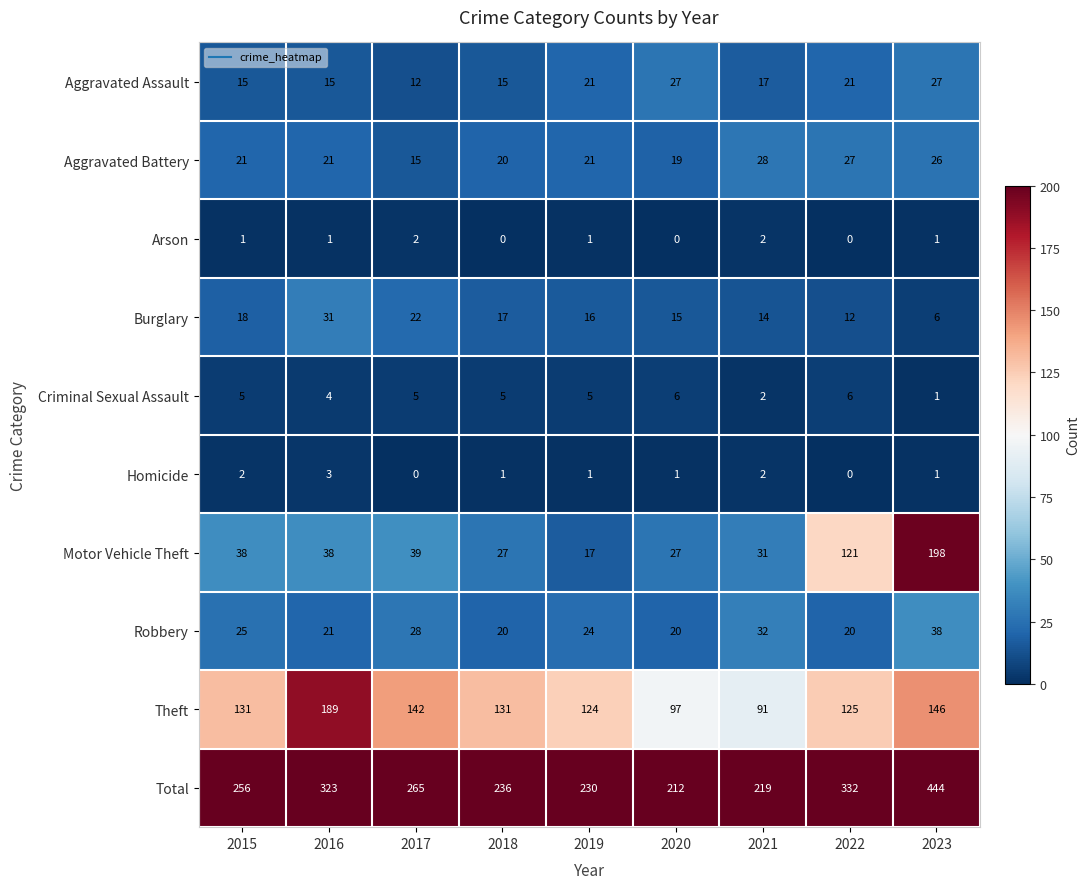

What is the total value across all series at 2020?

424